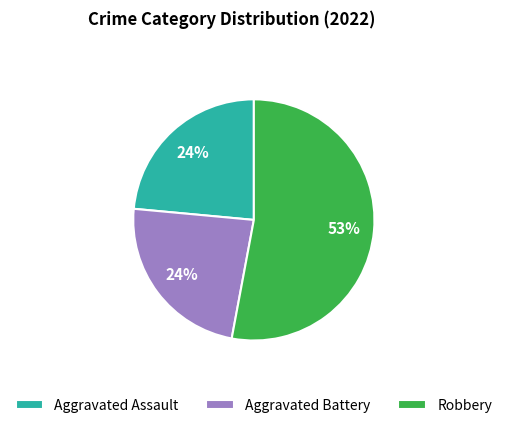

To the nearest percent, what is the difference between the largest and smallest slice percentages?

29%